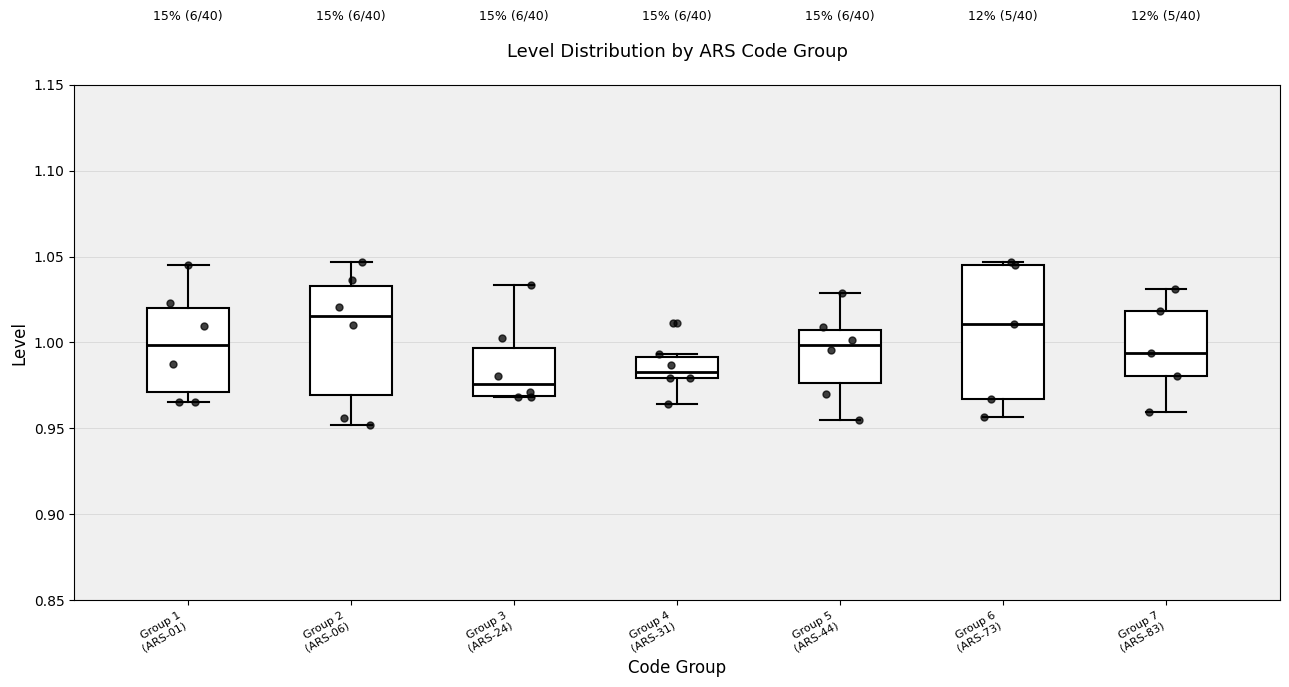

Reading left to right, transcribe this box plot: for each box, give where its median line is, the range the box spans, and where its two whiskers end, as read against the y-axis. The values are not printed on the chart, so give them approximately, as read against the axis.

Group 1 (ARS-01): median 1.000, box 0.970 to 1.020, whiskers 0.965 to 1.045
Group 2 (ARS-06): median 1.015, box 0.970 to 1.035, whiskers 0.950 to 1.045
Group 3 (ARS-24): median 0.975, box 0.970 to 0.995, whiskers 0.970 to 1.035
Group 4 (ARS-31): median 0.985, box 0.980 to 0.990, whiskers 0.965 to 0.995
Group 5 (ARS-44): median 1.000, box 0.975 to 1.005, whiskers 0.955 to 1.030
Group 6 (ARS-73): median 1.010, box 0.965 to 1.045, whiskers 0.955 to 1.045 (just above the box's upper edge)
Group 7 (ARS-83): median 0.995, box 0.980 to 1.020, whiskers 0.960 to 1.030